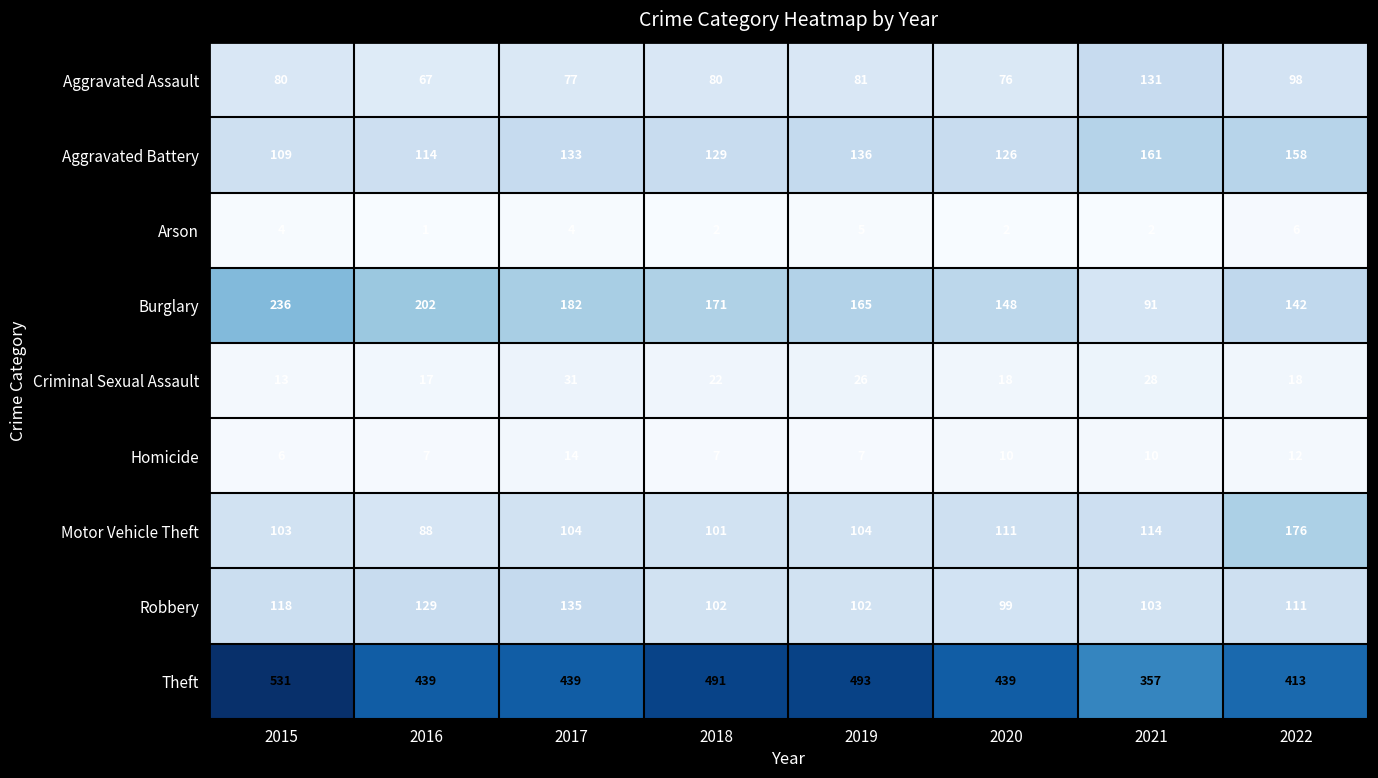

At which label is Aggravated Battery closest to 135?

2019